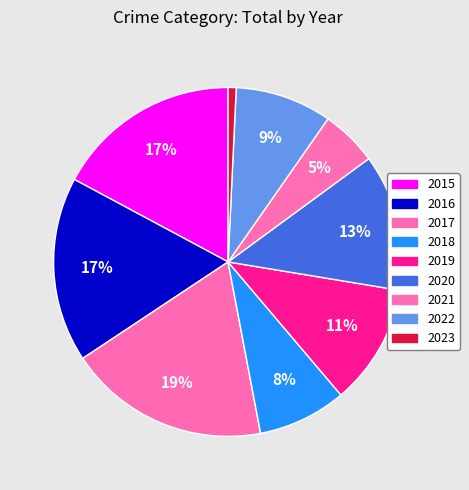

How many segments does this pie chart have?

9